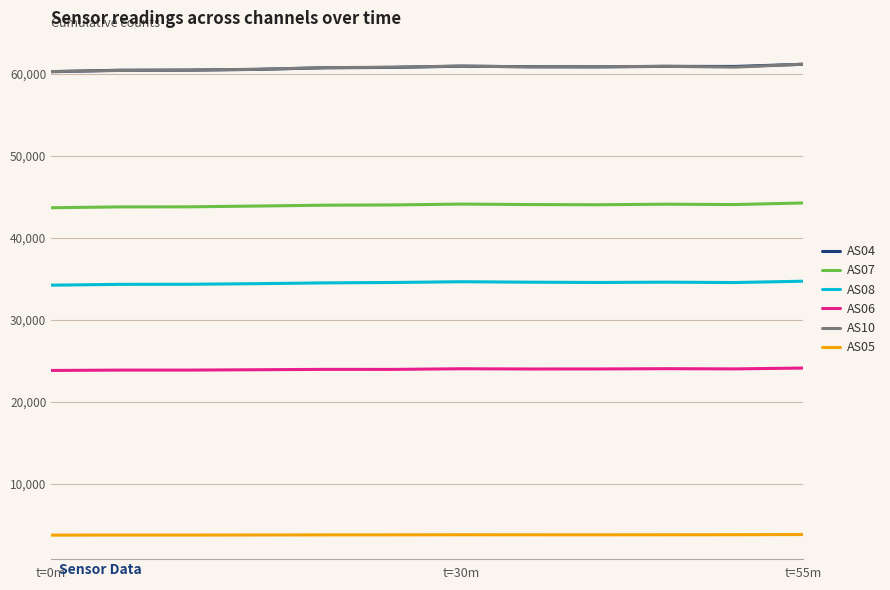

What is the smallest value displayed?

3744